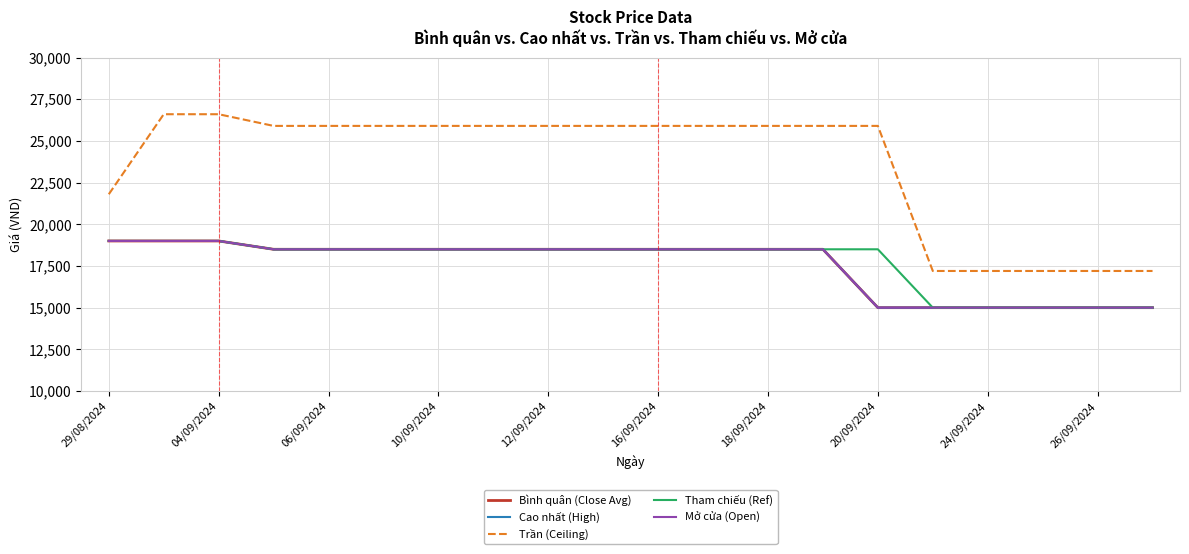

What is the greatest value displayed?

26600